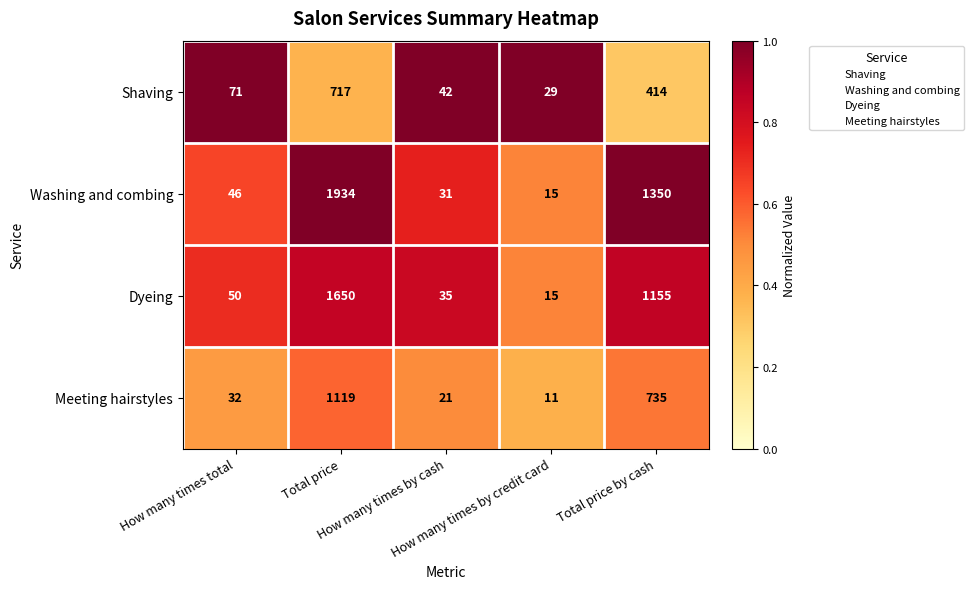

Which series has the largest range (max minus min)?

Washing and combing